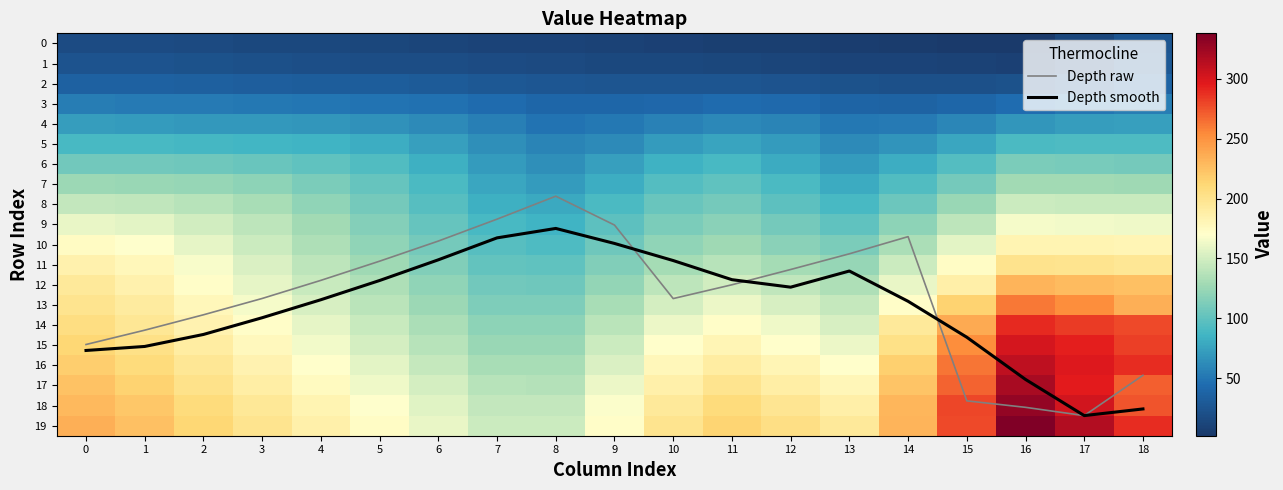

What is the difference between the 5 values at 1 and 16?

1.9